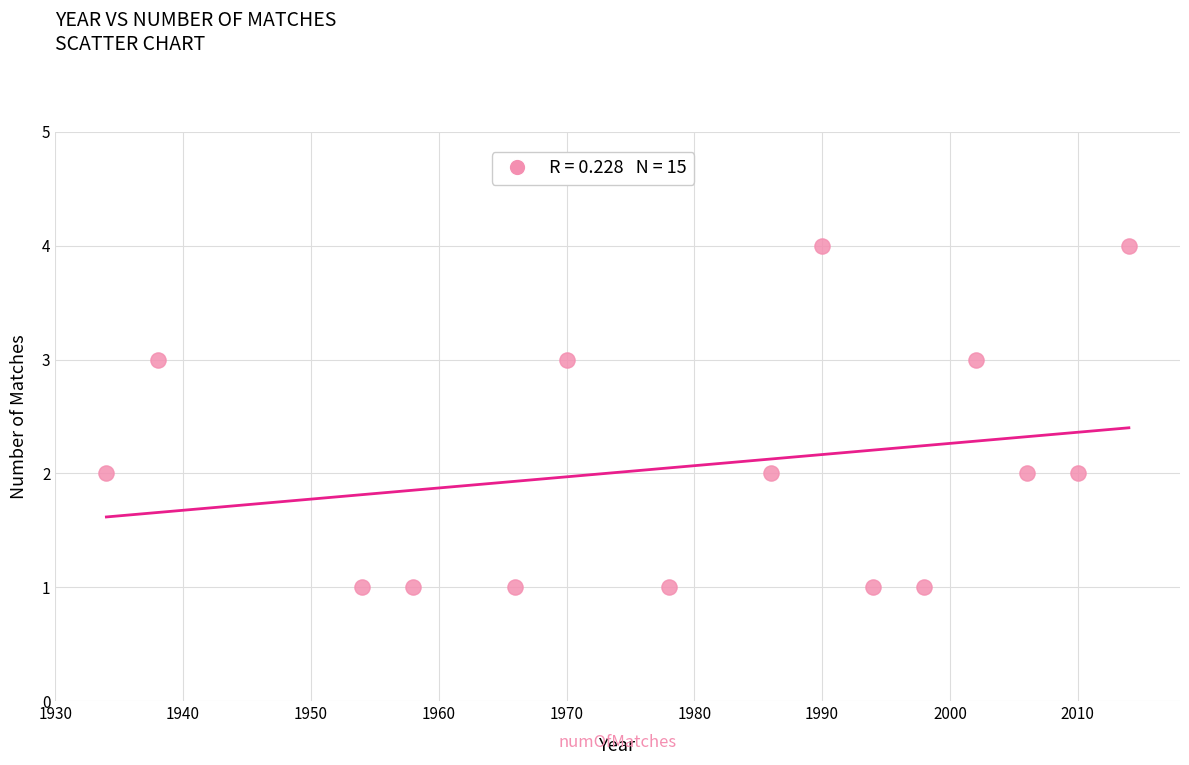

What is the range of X values (max minus min)?

80